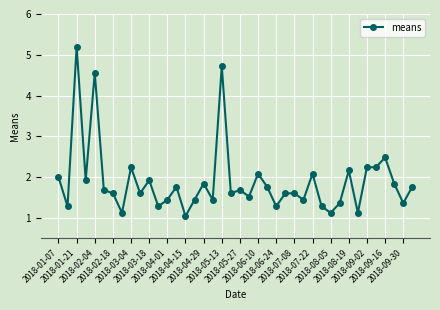

True or false: the data has more than 2 interior local peaks.

True